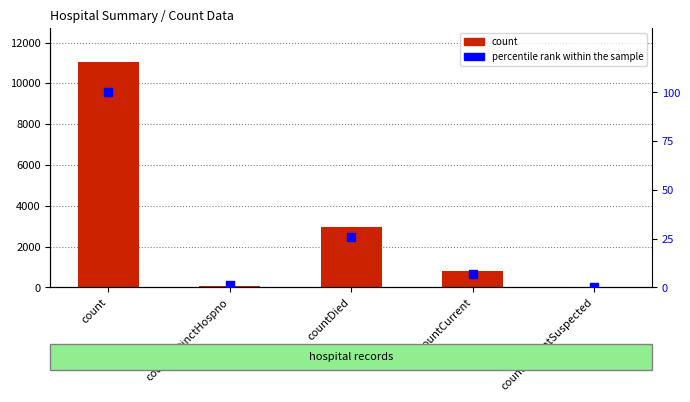

At which category is the sum across all series the highest?

count